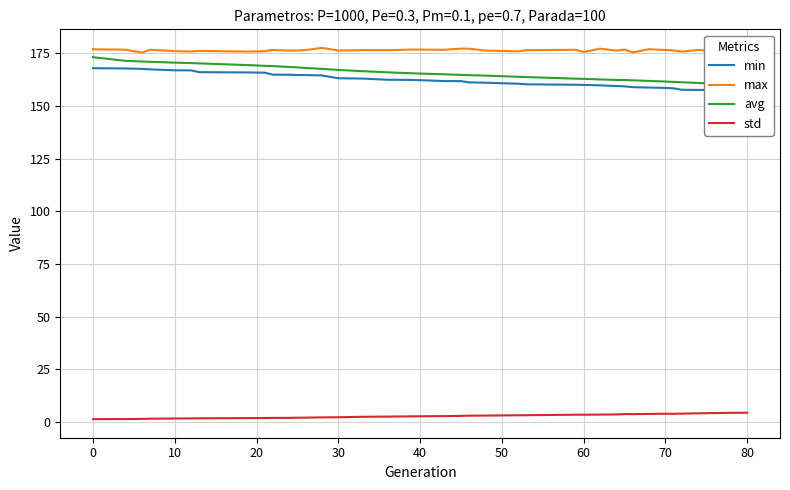

True or false: std has a value of 1.4 at 0.

True